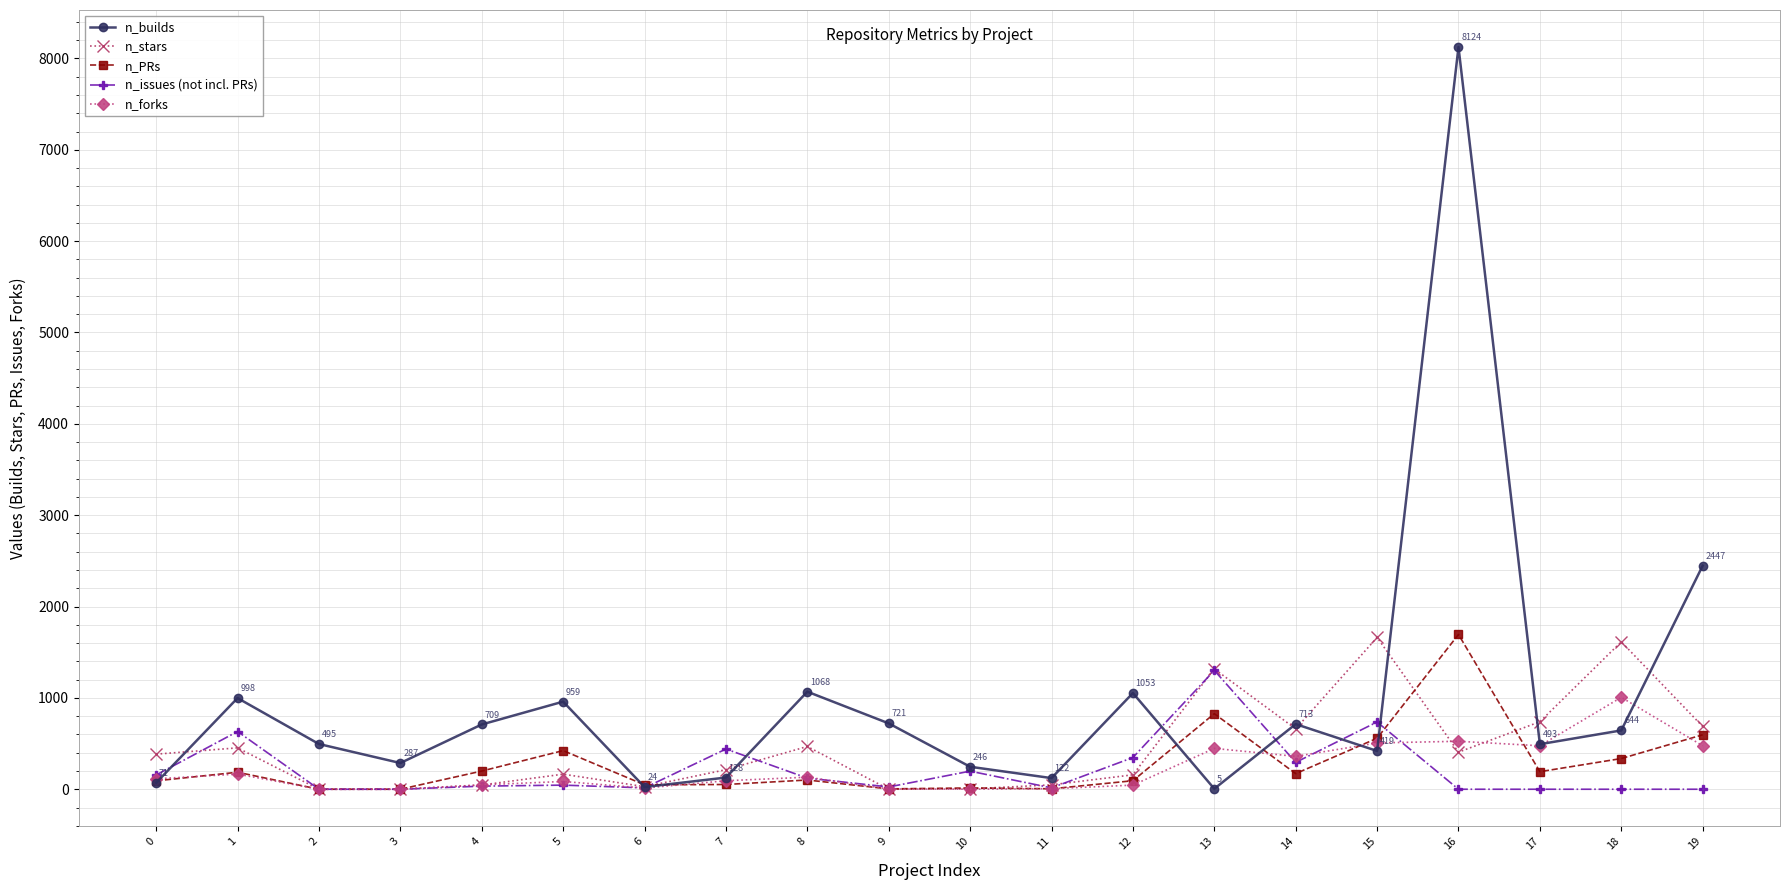

True or false: n_forks has a value of 132 at 8.

True